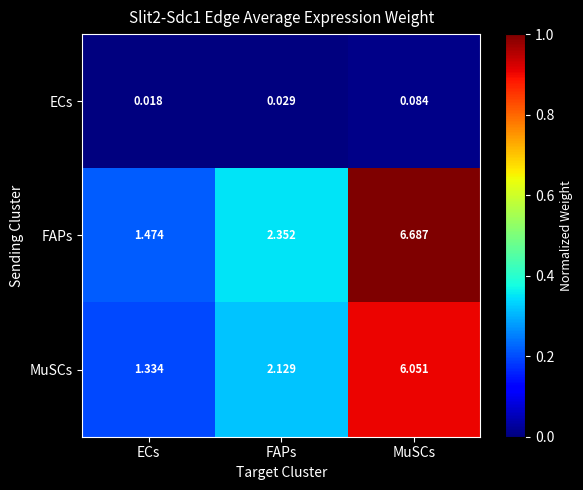

Which series has the largest range (max minus min)?

FAPs